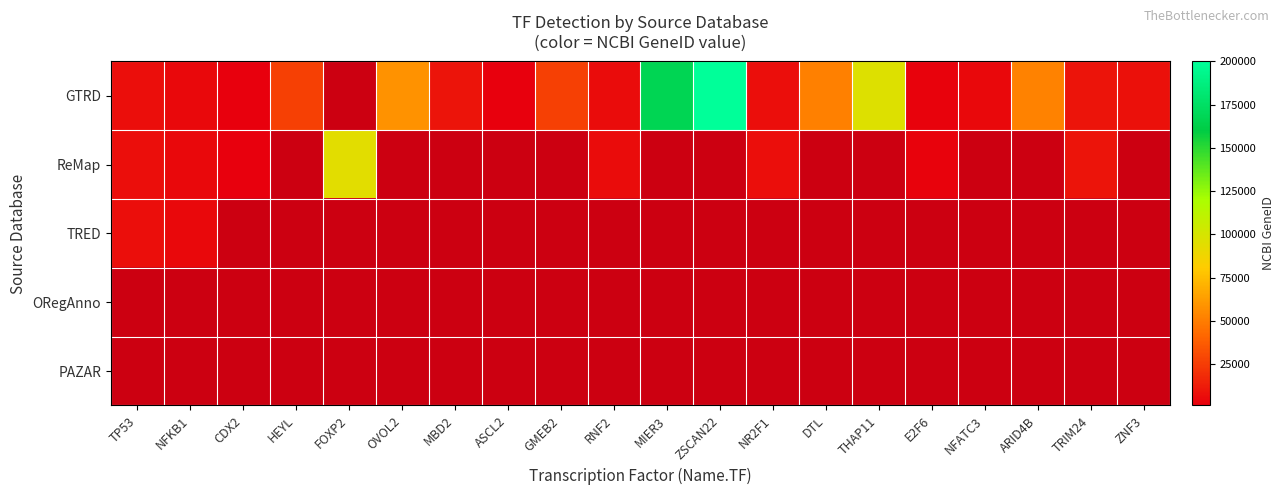

Reading left to right, list all the values displayed in this chart.

GTRD: TP53=7157	NFKB1=4790	CDX2=1045	HEYL=26508	FOXP2=0	OVOL2=58495	MBD2=8932	ASCL2=430	GMEB2=26205	RNF2=6045	MIER3=166968	ZSCAN22=342945	NR2F1=7025	DTL=51514	THAP11=96345	E2F6=1876	NFATC3=4775	ARID4B=51742	TRIM24=8805	ZNF3=7551
ReMap: TP53=7157	NFKB1=4790	CDX2=1045	HEYL=0	FOXP2=93986	OVOL2=0	MBD2=0	ASCL2=0	GMEB2=0	RNF2=6045	MIER3=0	ZSCAN22=0	NR2F1=7025	DTL=0	THAP11=0	E2F6=1876	NFATC3=0	ARID4B=0	TRIM24=8805	ZNF3=0
TRED: TP53=7157	NFKB1=4790	CDX2=0	HEYL=0	FOXP2=0	OVOL2=0	MBD2=0	ASCL2=0	GMEB2=0	RNF2=0	MIER3=0	ZSCAN22=0	NR2F1=0	DTL=0	THAP11=0	E2F6=0	NFATC3=0	ARID4B=0	TRIM24=0	ZNF3=0
ORegAnno: TP53=0	NFKB1=0	CDX2=0	HEYL=0	FOXP2=0	OVOL2=0	MBD2=0	ASCL2=0	GMEB2=0	RNF2=0	MIER3=0	ZSCAN22=0	NR2F1=0	DTL=0	THAP11=0	E2F6=0	NFATC3=0	ARID4B=0	TRIM24=0	ZNF3=0
PAZAR: TP53=0	NFKB1=0	CDX2=0	HEYL=0	FOXP2=0	OVOL2=0	MBD2=0	ASCL2=0	GMEB2=0	RNF2=0	MIER3=0	ZSCAN22=0	NR2F1=0	DTL=0	THAP11=0	E2F6=0	NFATC3=0	ARID4B=0	TRIM24=0	ZNF3=0